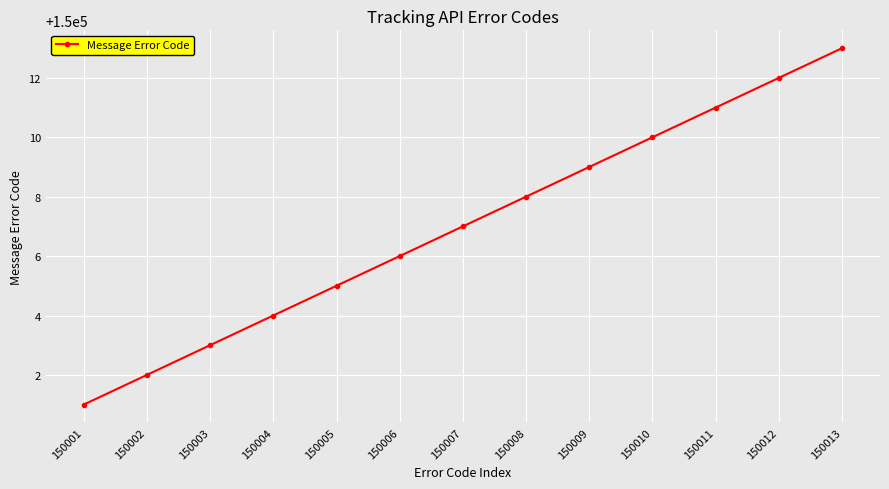

What is the value of the 7th point from the left?

150007